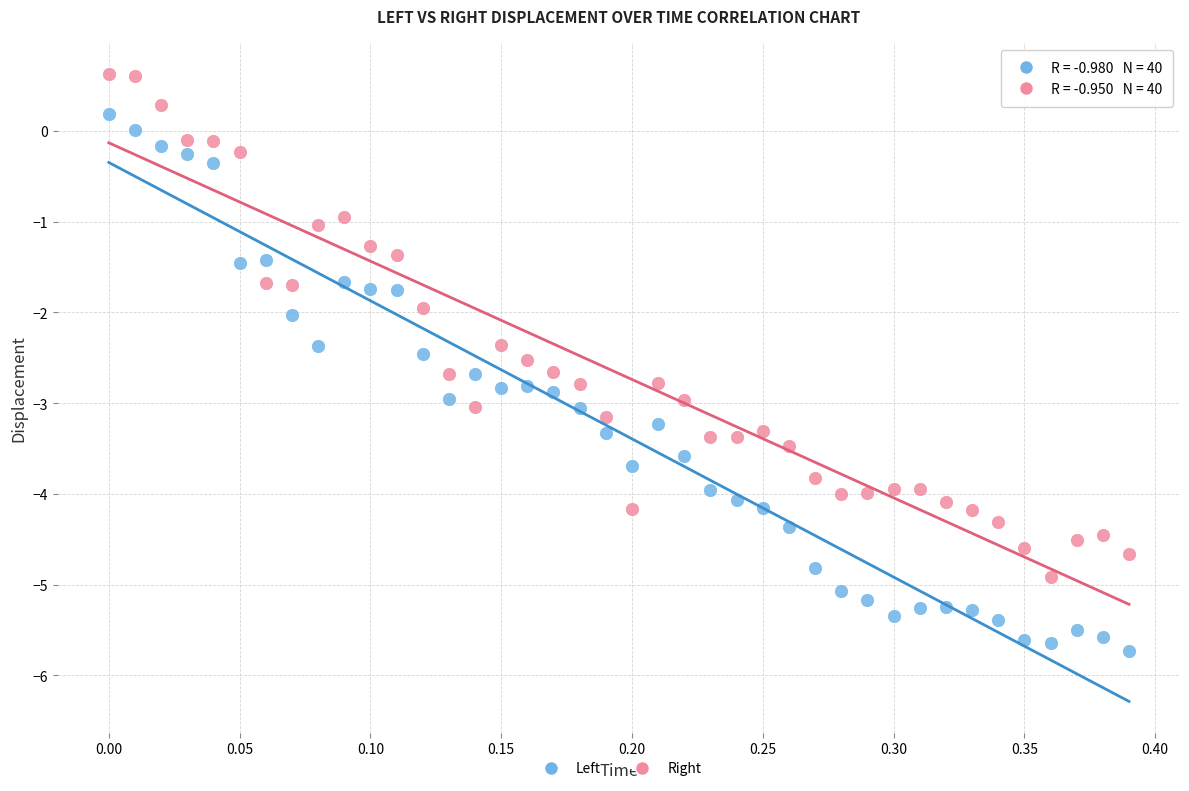

Which series reaches the minimum Y coordinate?

Left